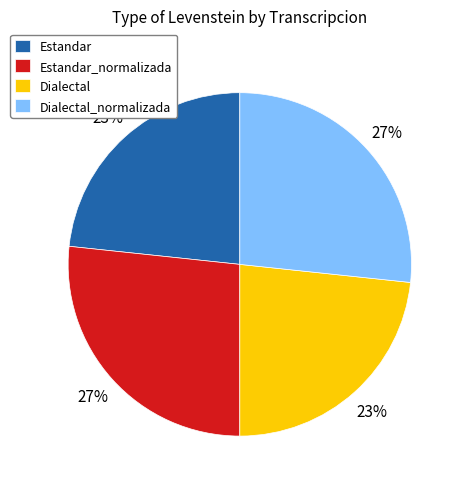

Is the sum of Estandar_normalizada and Dialectal_normalizada greater than half?

Yes